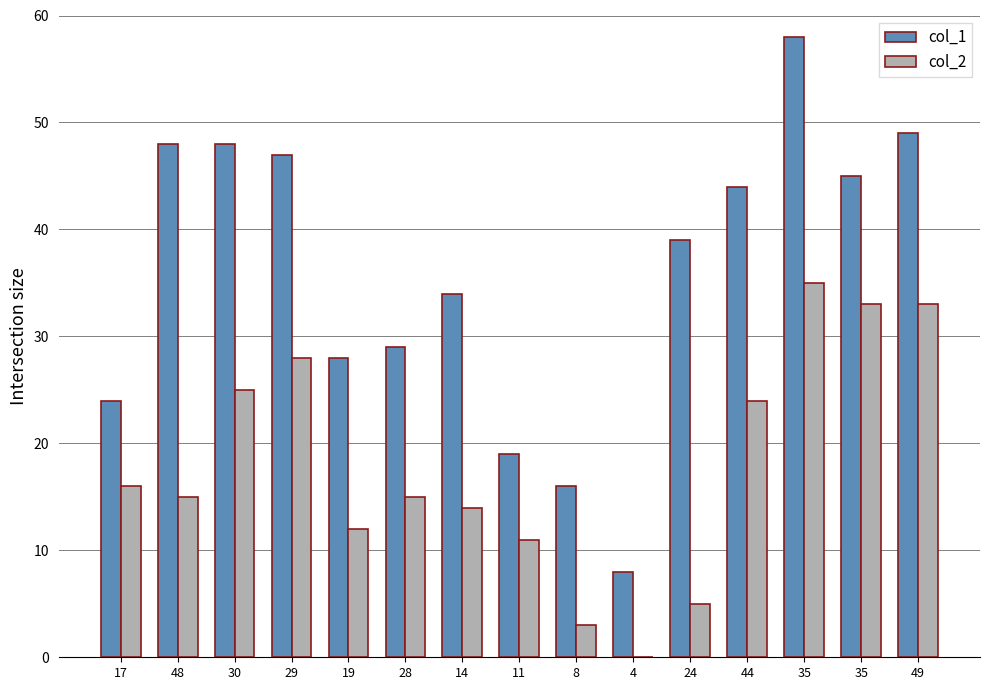

Where does the col_2 series first go above 15?

17